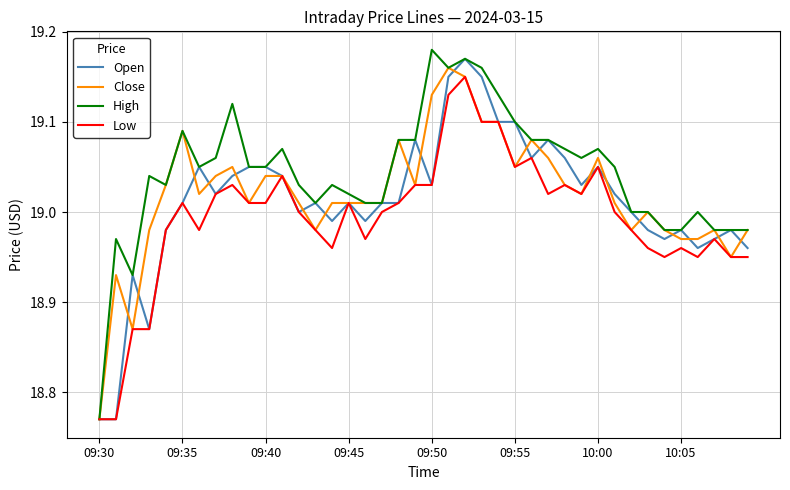

True or false: Open has more than 0 interior local peaks.

True